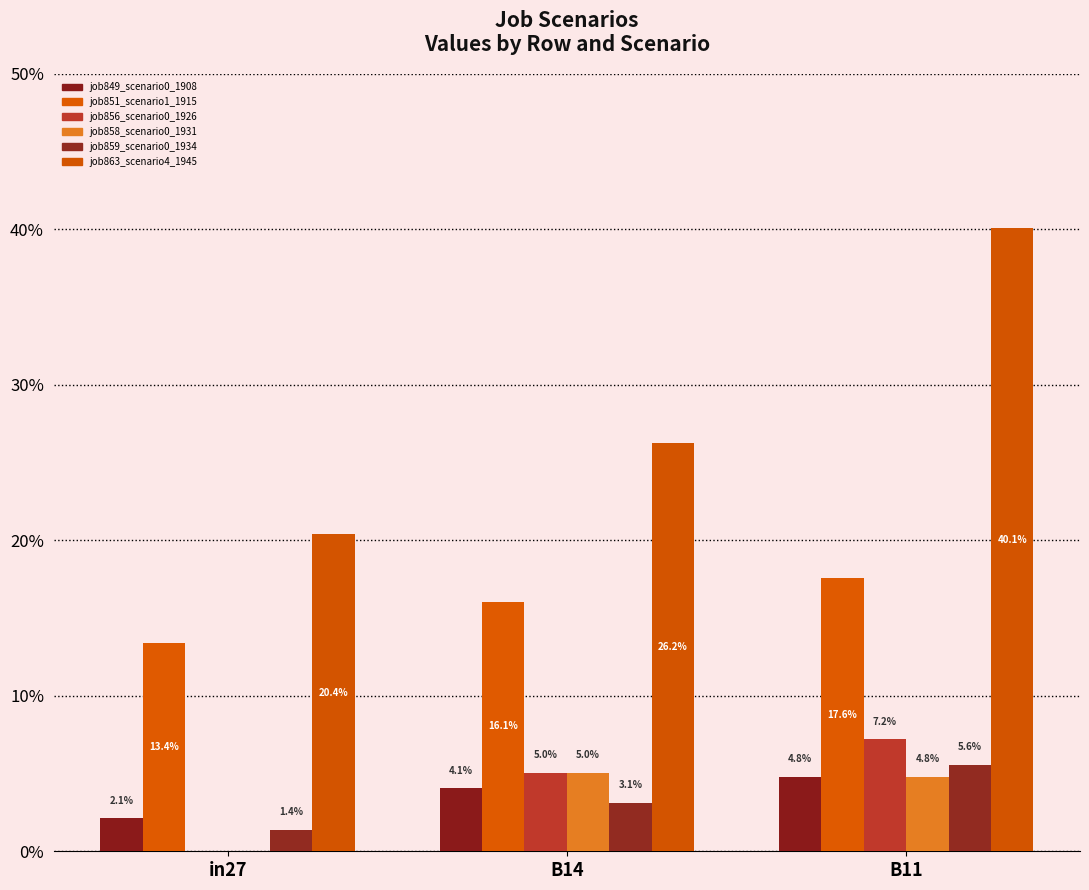

Are the bars horizontal?

No